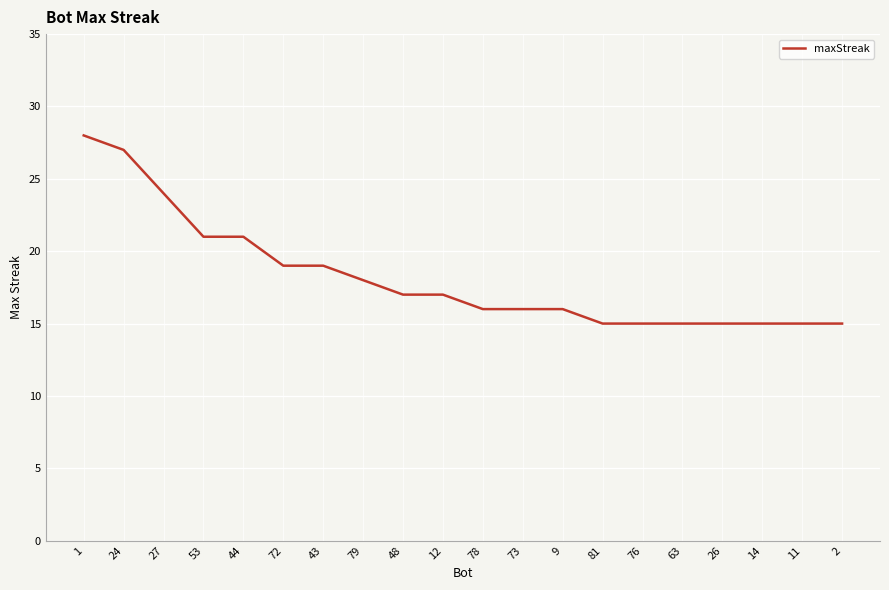

The chart shows a value of 4 at 76. True or false?

False